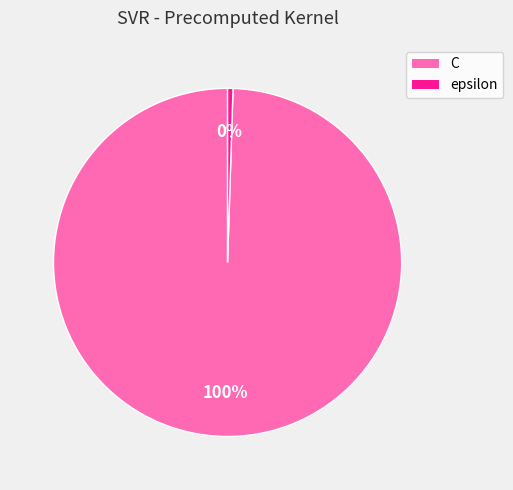

Is it true that C is 89% of the pie?

False